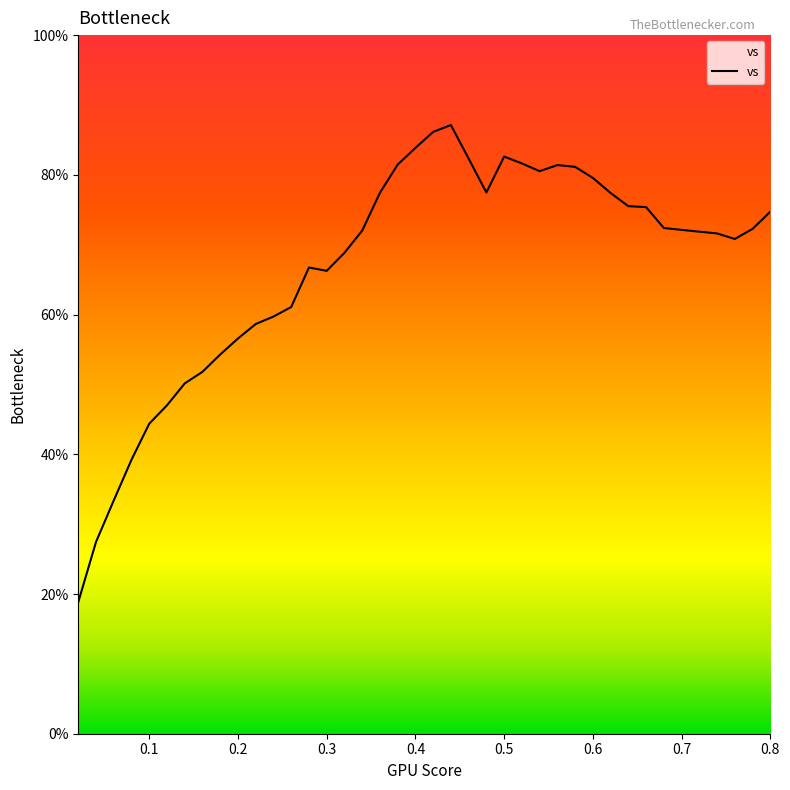

Reading right to left, what are all the values shown in this chart?

74.7	72.3	70.8	71.6	71.9	72.1	72.4	75.4	75.5	77.4	79.6	81.1	81.4	80.5	81.6	82.6	77.5	82.3	87.1	86.1	83.9	81.5	77.4	72.0	68.8	66.3	66.7	61.1	59.7	58.6	56.6	54.3	51.8	50.1	47.0	44.4	39.2	33.4	27.5	18.8